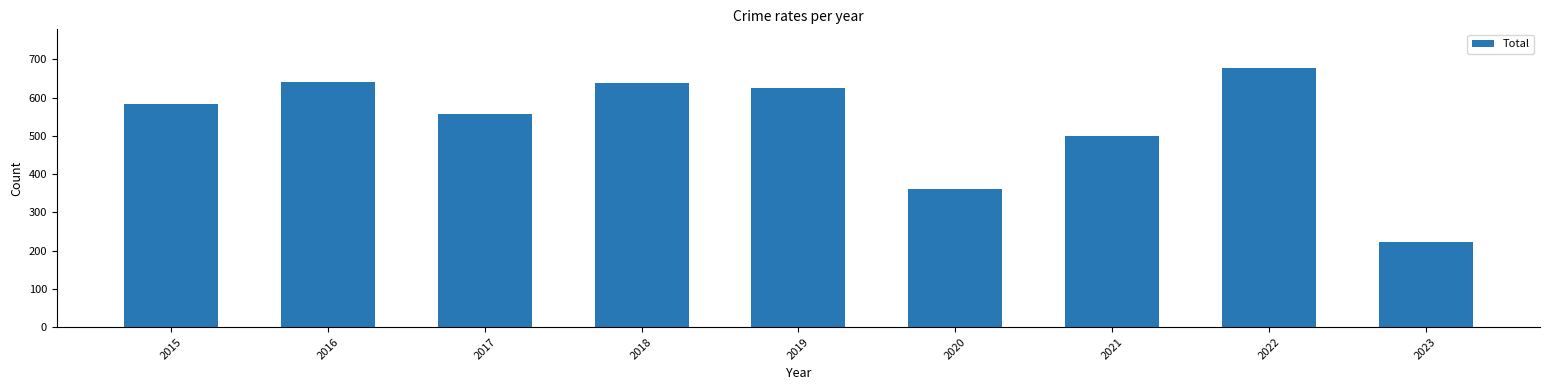

The value at 2021 is 500. True or false?

True